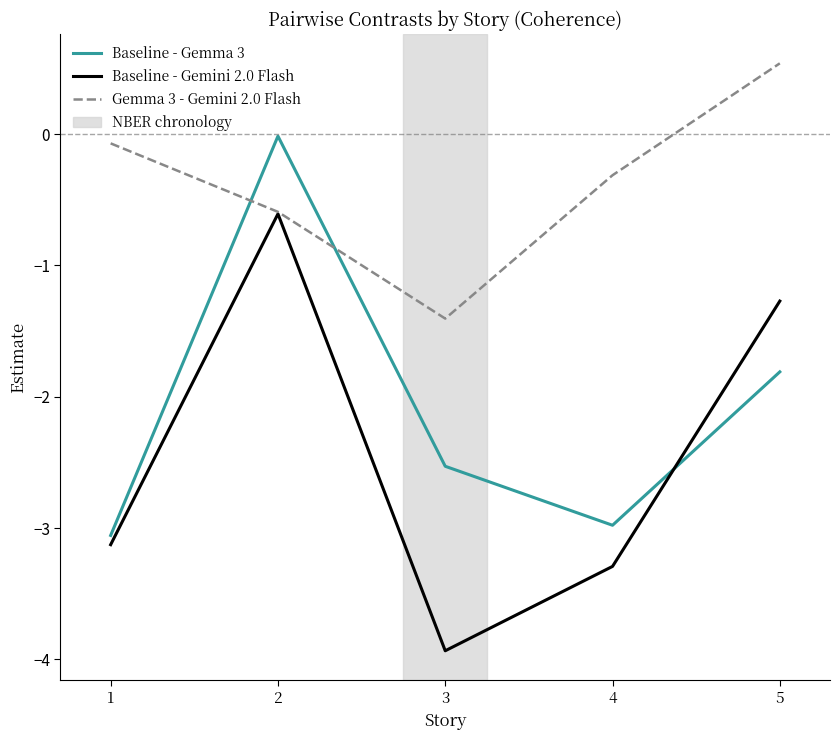

The value of Gemma 3 - Gemini 2.0 Flash at 3 is -2.5. True or false?

False